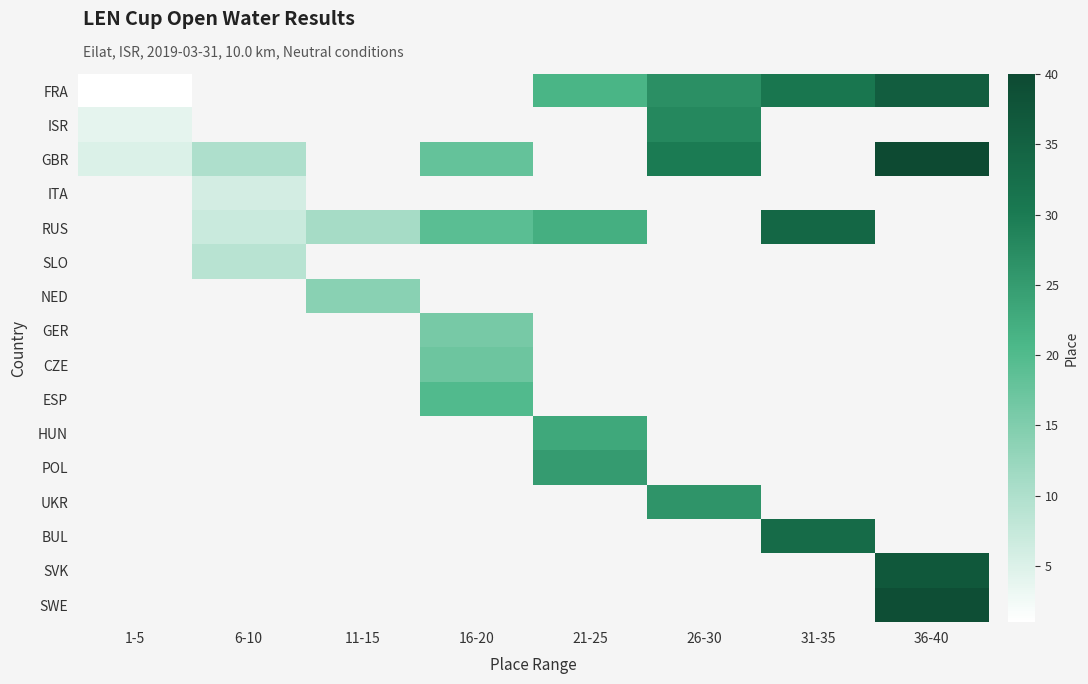

How many series are shown in this chart?

16